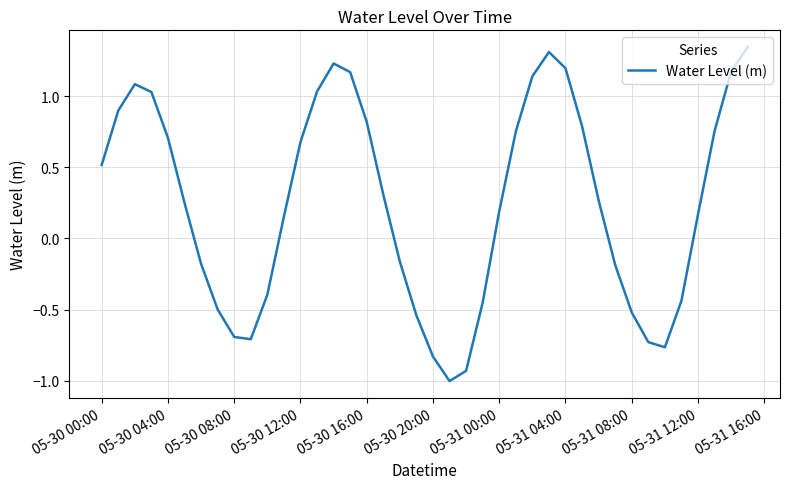

What is the sum of all values?

9.9